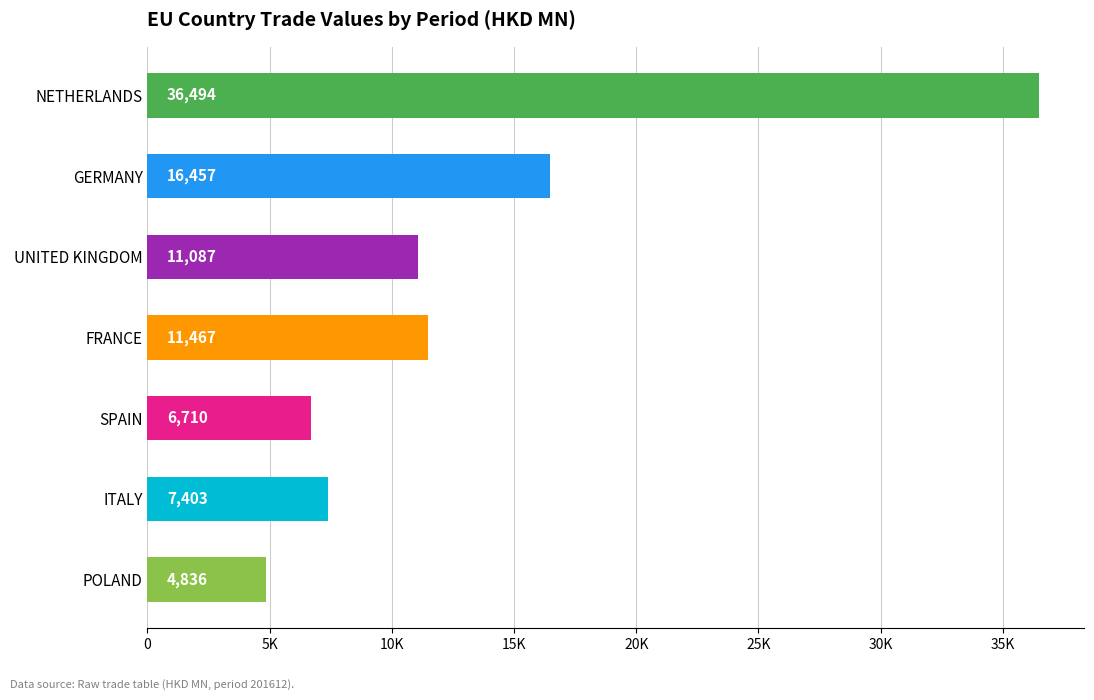

Are the bars horizontal?

Yes